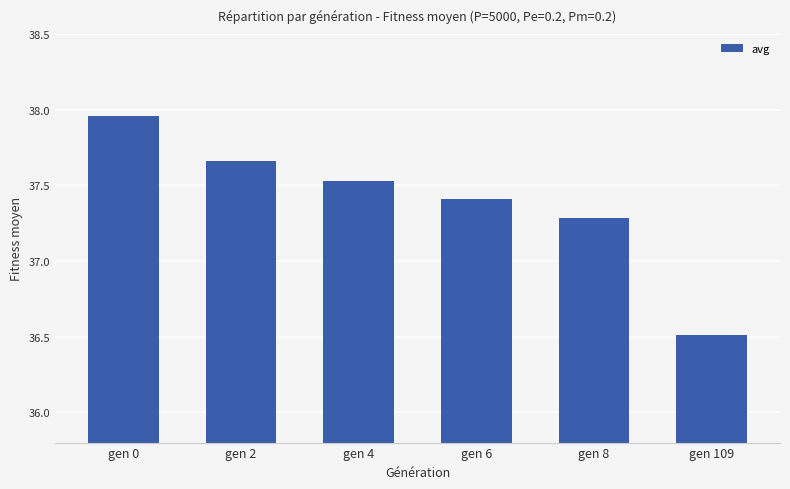

What is the smallest value displayed?

36.5